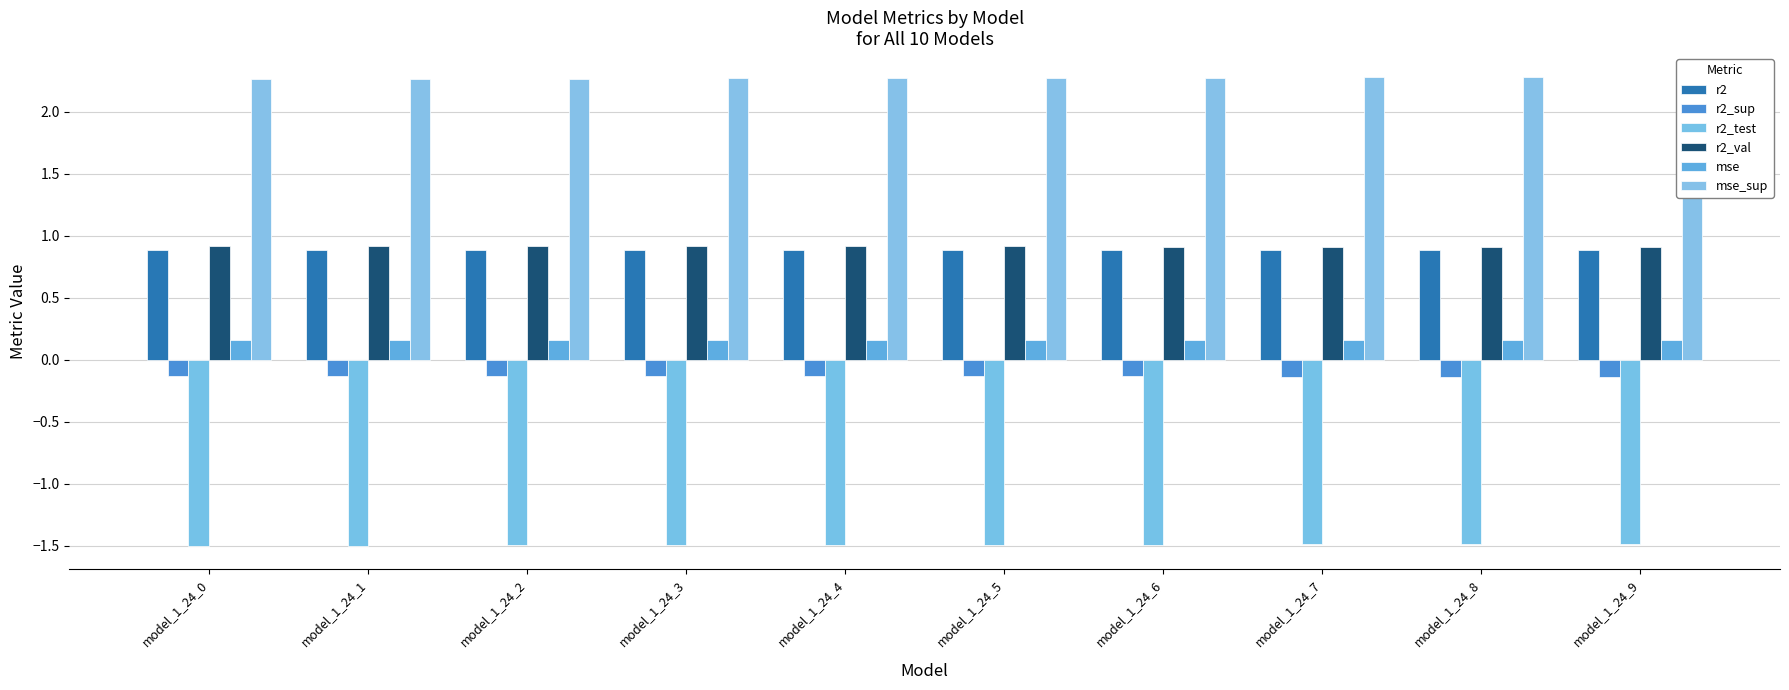

At which label does mse reach its peak?

model_1_24_0